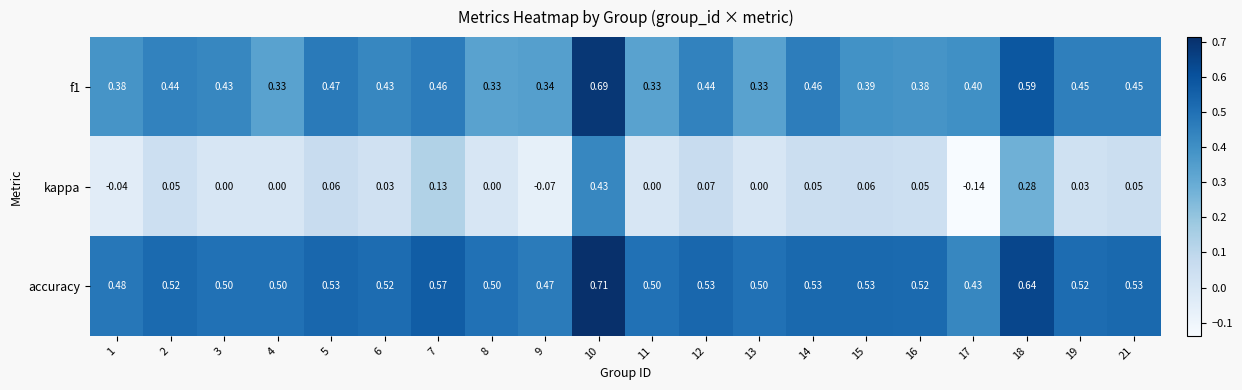

Which series has the largest total across all categories?

accuracy